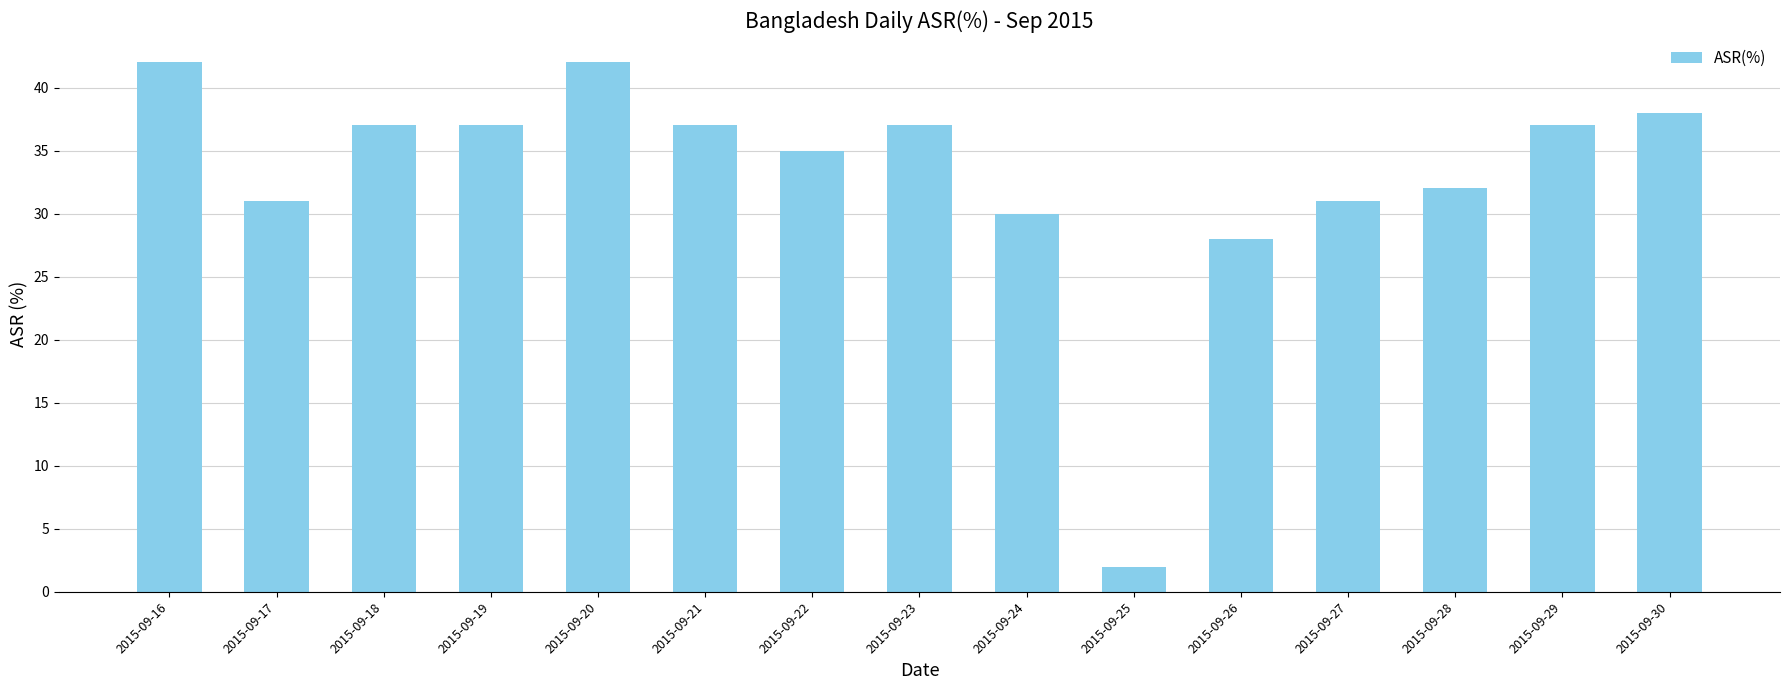

What is the value of the 12th bar from the left?

31